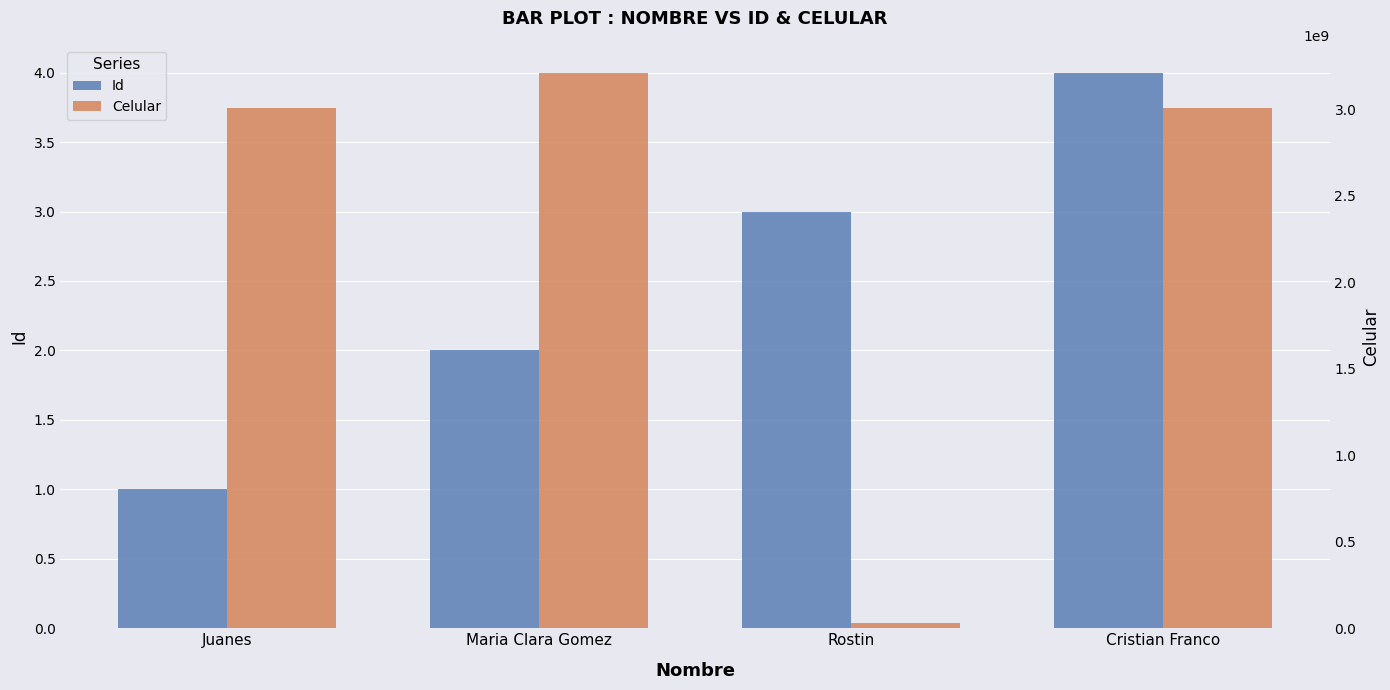

The Id series shows 1 at Juanes. True or false?

True